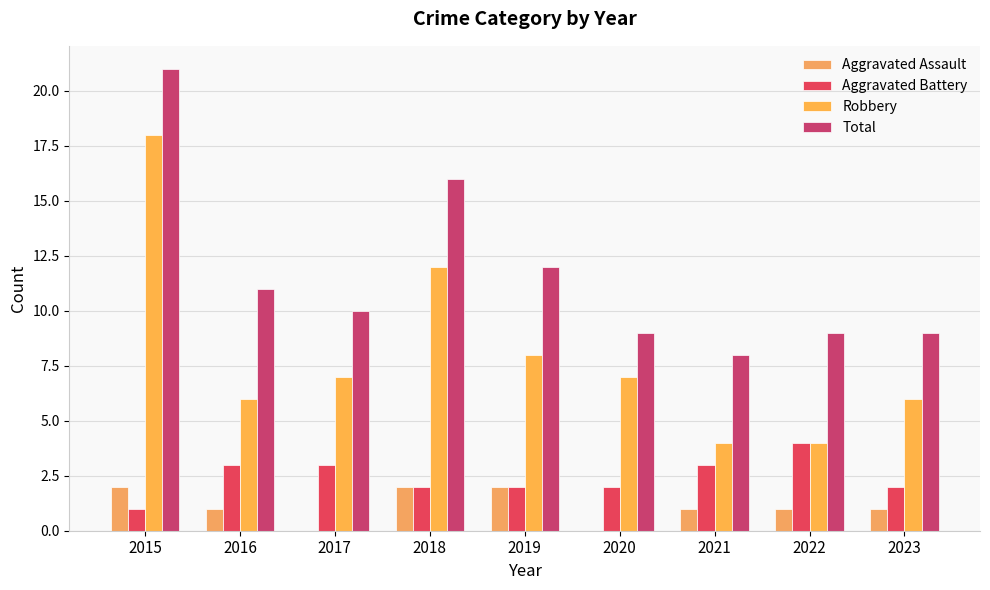

What is the difference between the maximum and minimum values in the Robbery series?

14